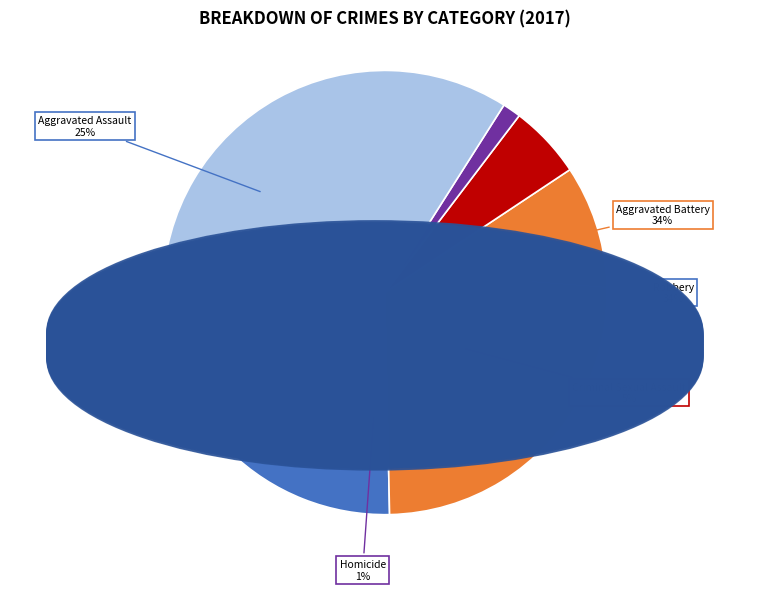

What is the total percentage of Aggravated Battery and Aggravated Assault?

59.3%